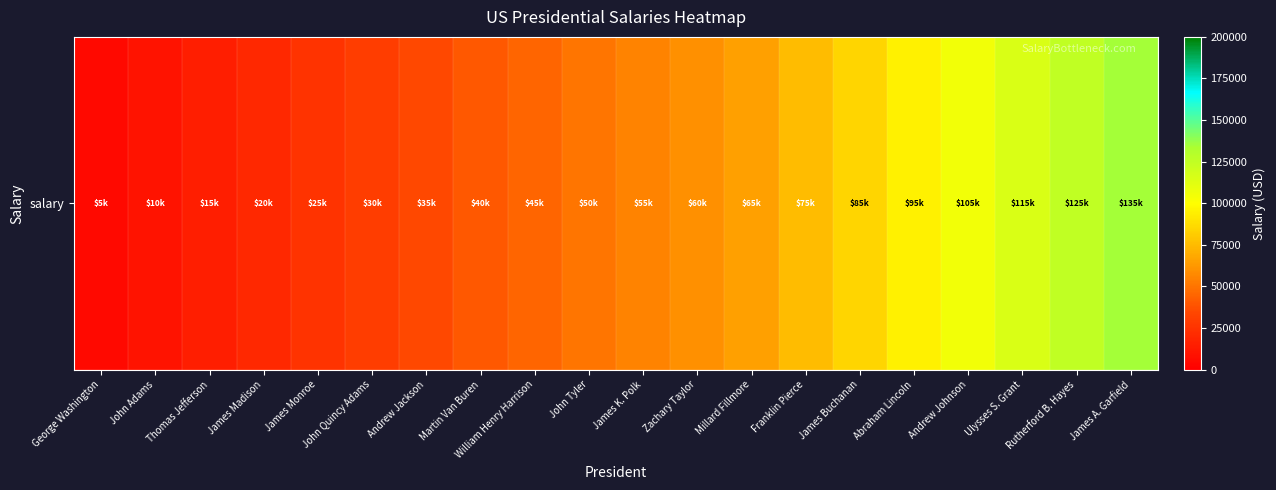

Which category has the highest value across all series?

James A. Garfield